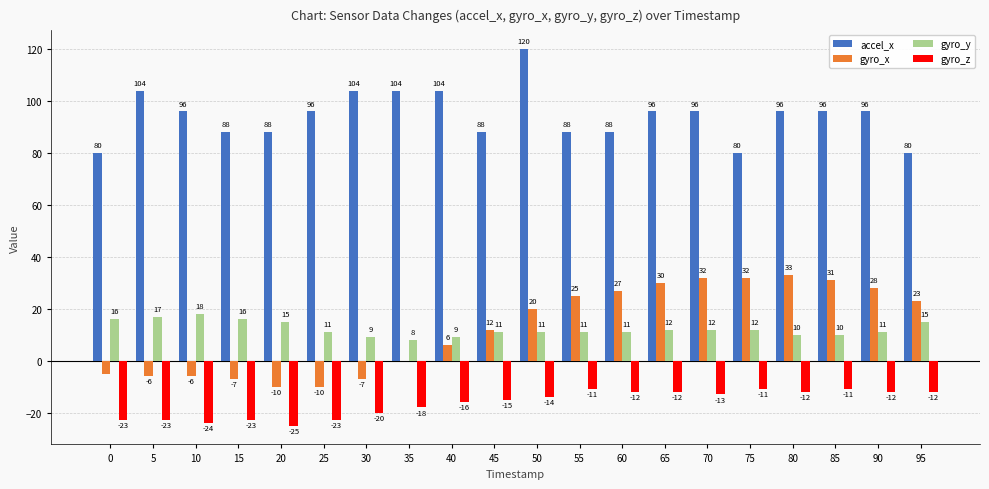

At which label does gyro_y reach its peak?

10